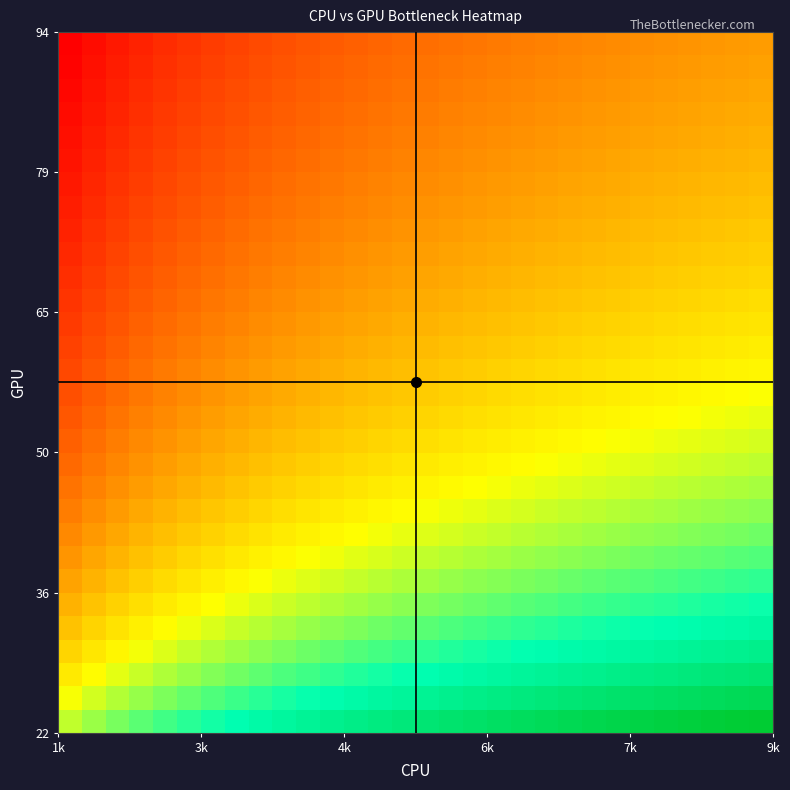

Count the number of categories in the chart.

30